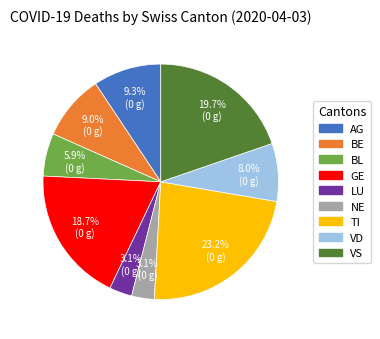

Is there a majority slice in this chart?

No